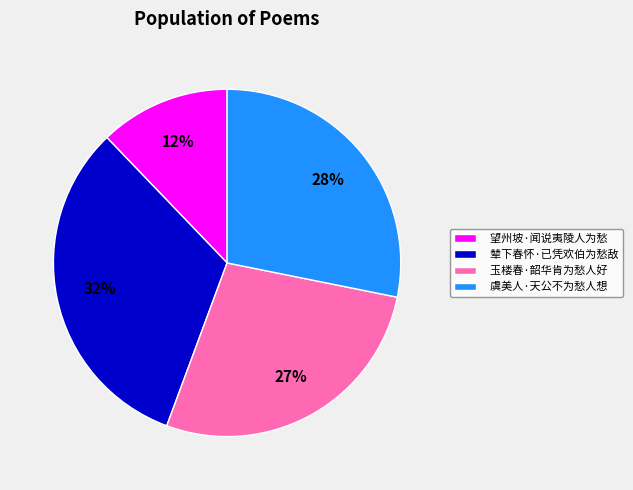

What percentage is the 辇下春怀·已凭欢伯为愁敌 slice, to the nearest percent?

32%